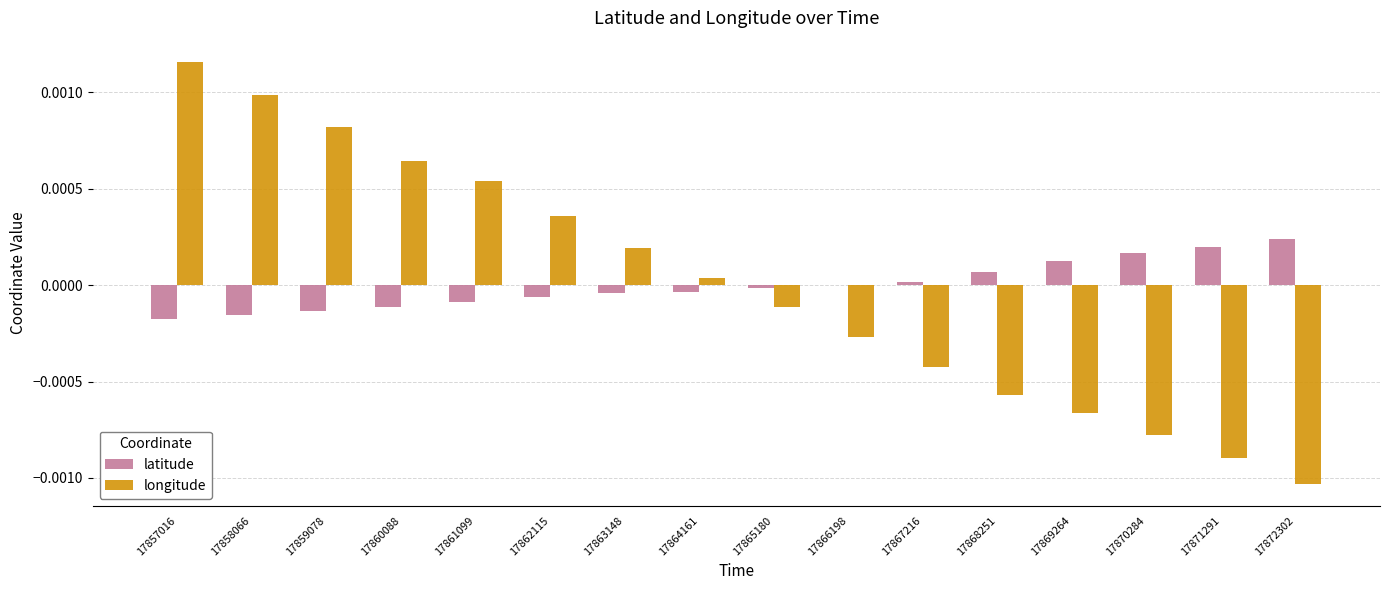

Is the value of longitude at 17858066 greater than the value of latitude at 17869264?

Yes